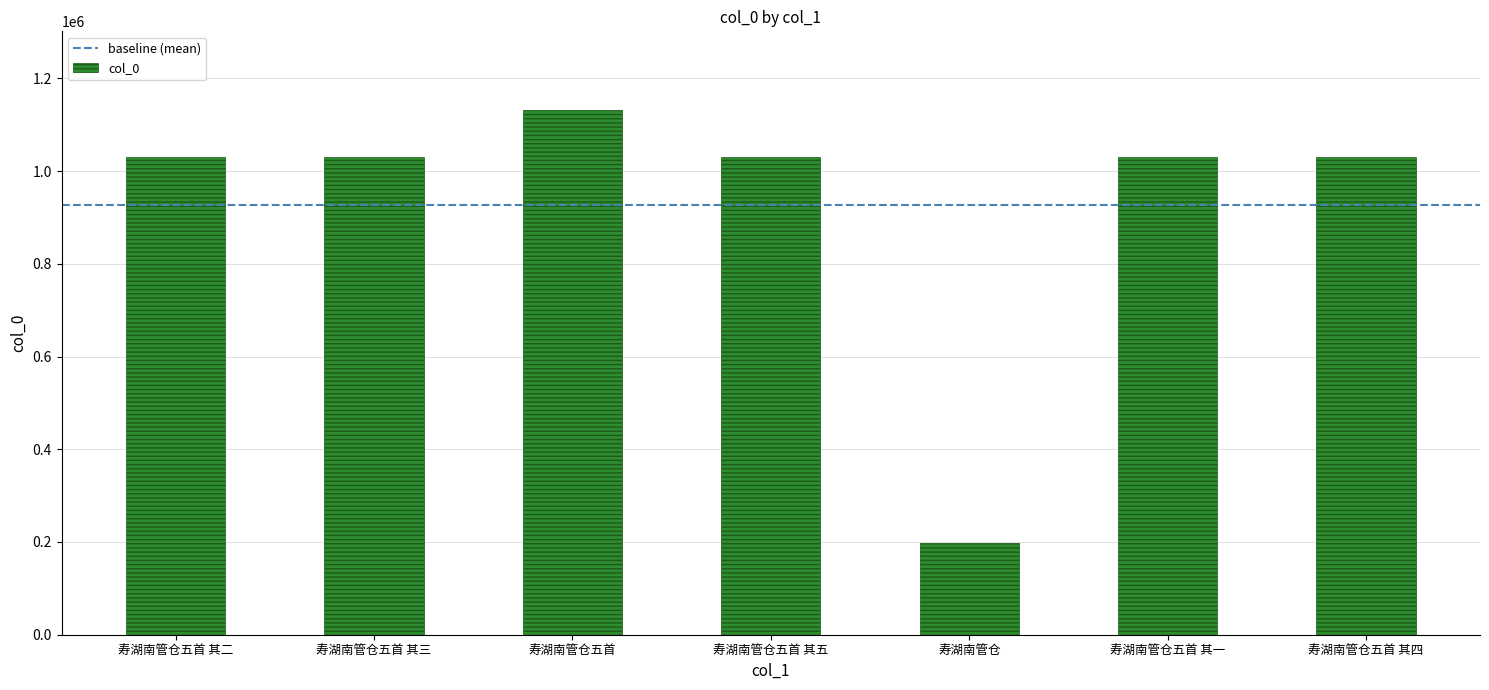

What is the difference between the maximum and minimum values?

933041